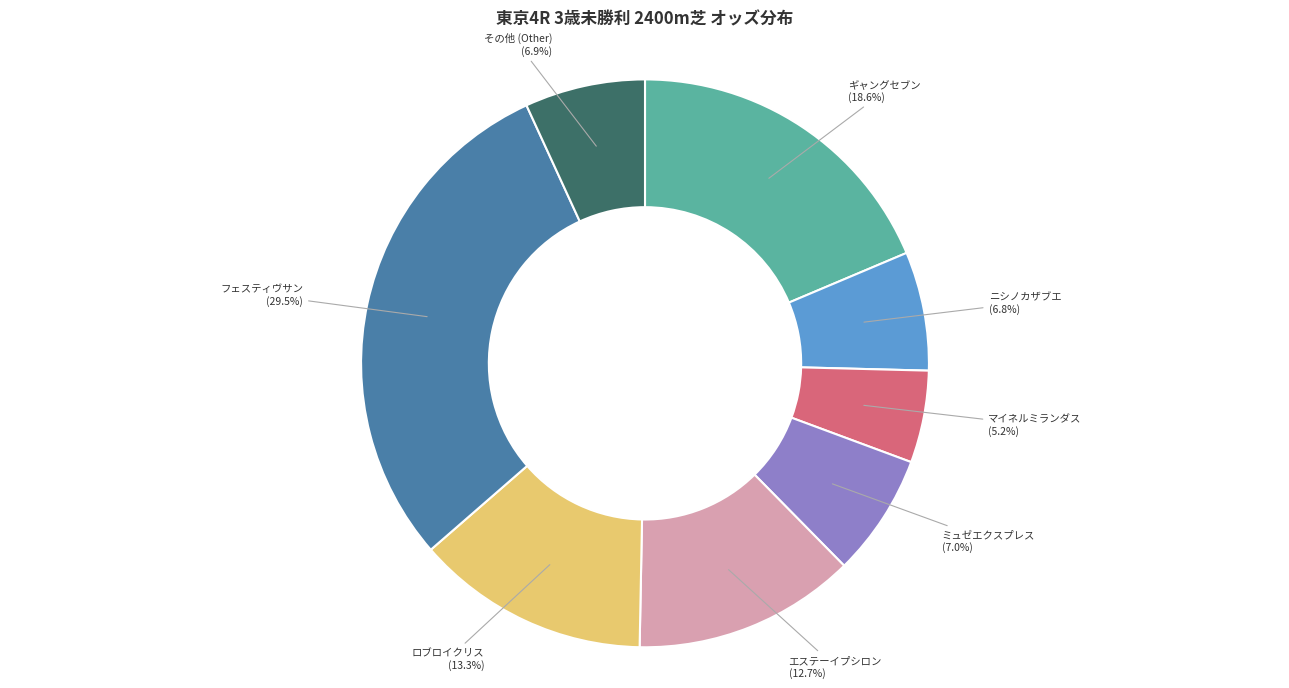

What is the smallest slice in the pie chart?

マイネルミランダス